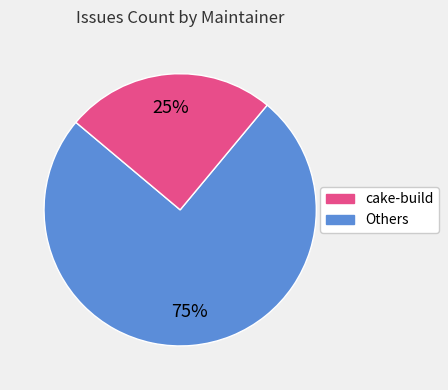

Is there a majority slice in this chart?

Yes